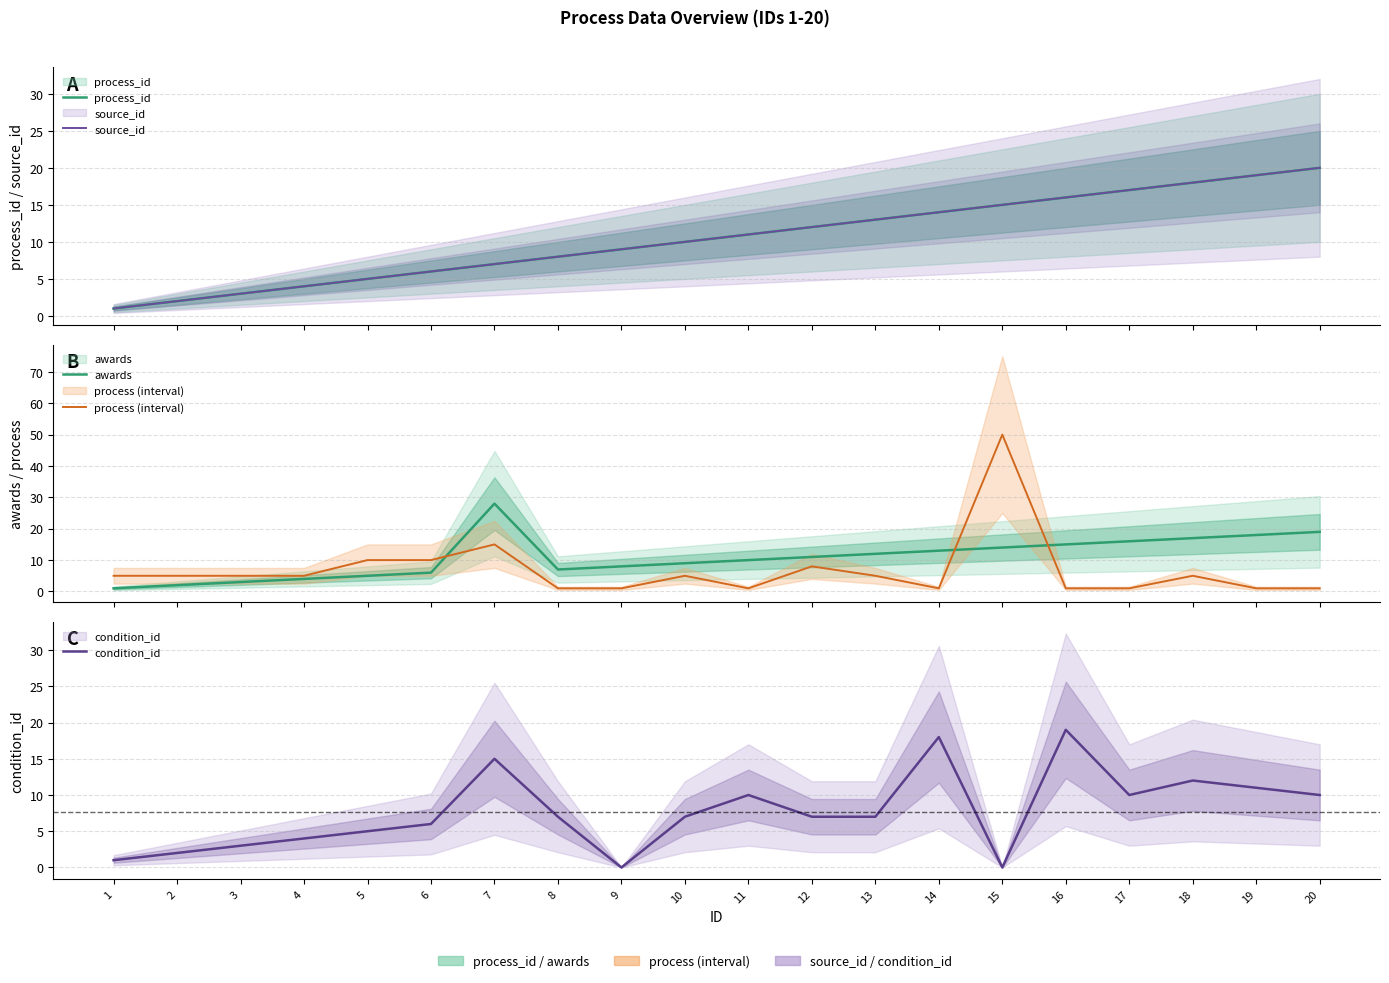

Rank the series at 9 from highest to lowest value.

process_id, source_id, awards, process (interval), condition_id